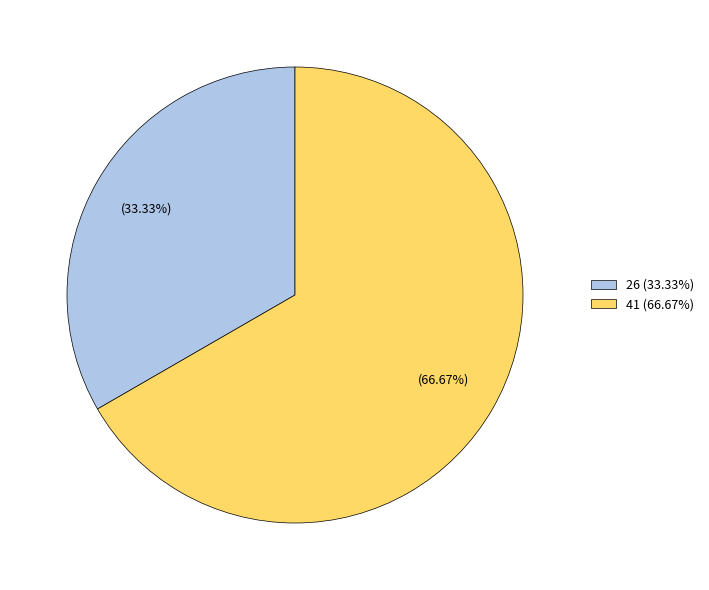

Is 26 the majority of the pie?

No